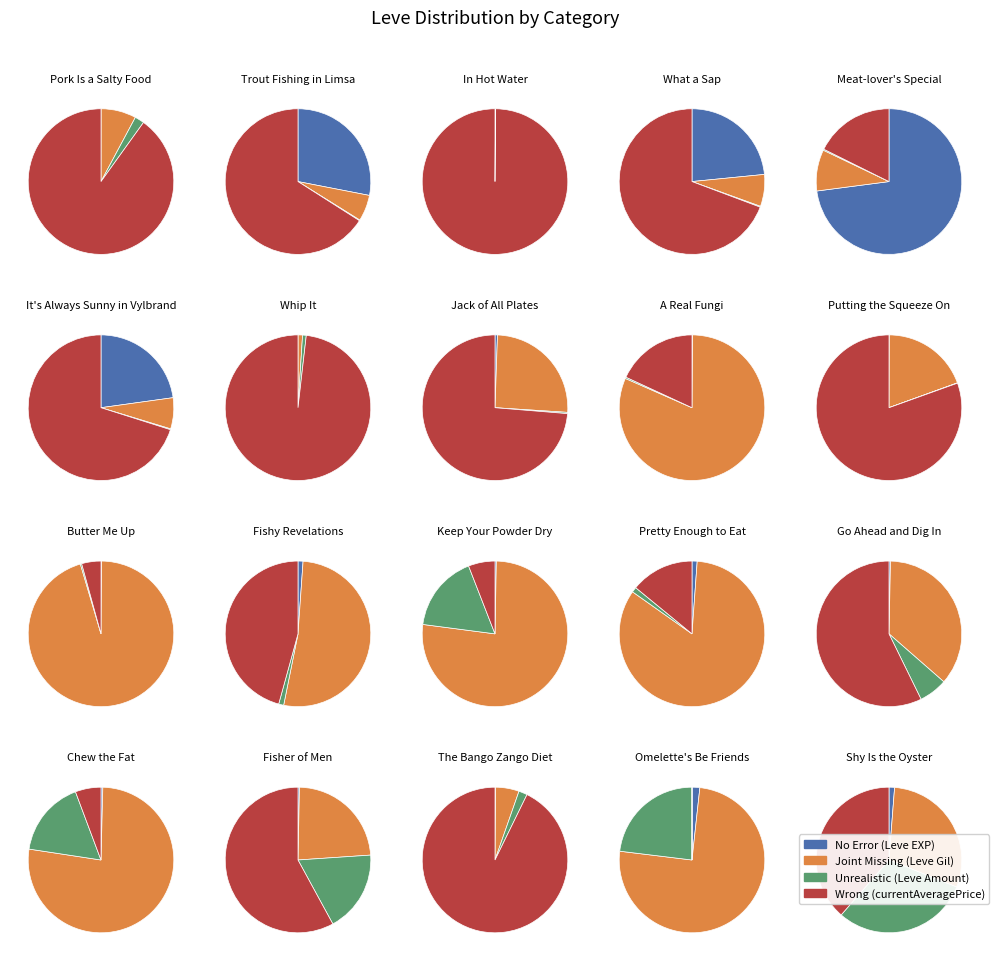

Does 0 represent more than half of the total?

No